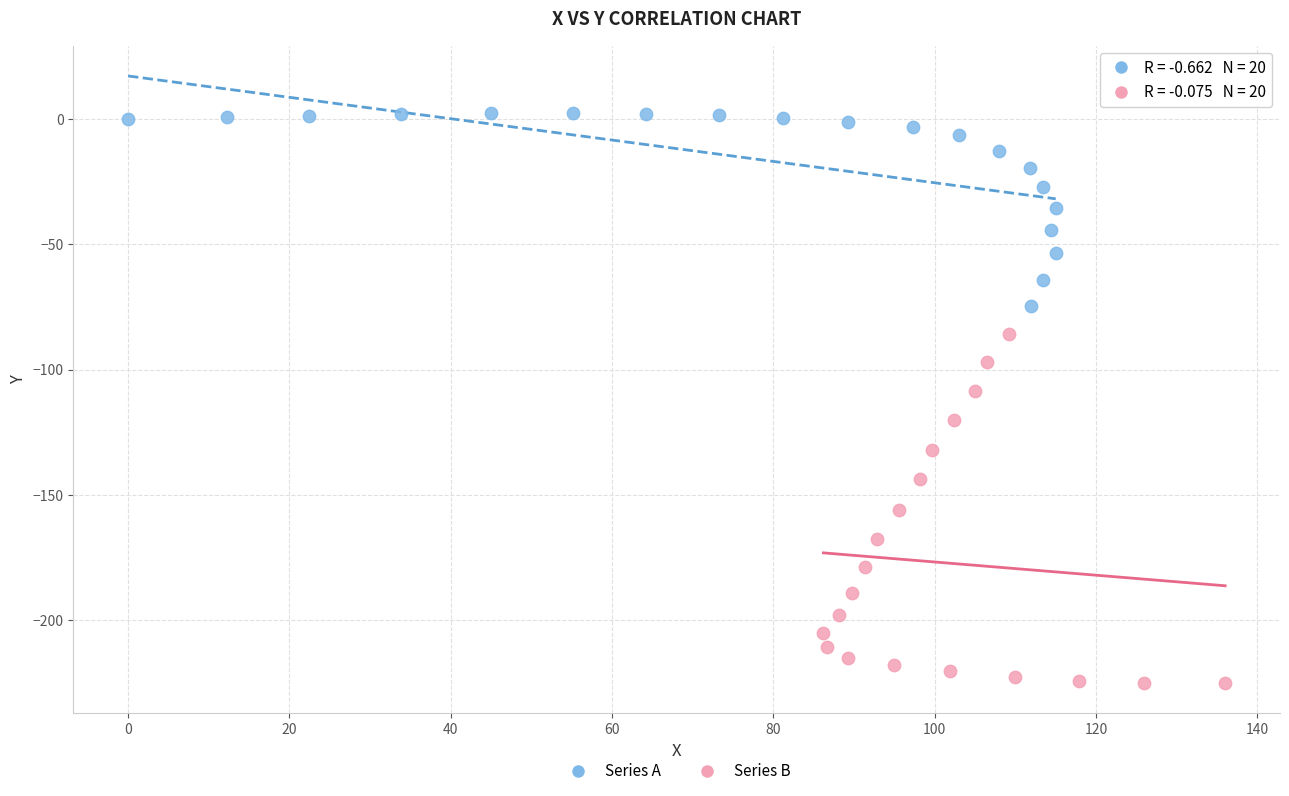

Which series contains the highest Y value?

Series A